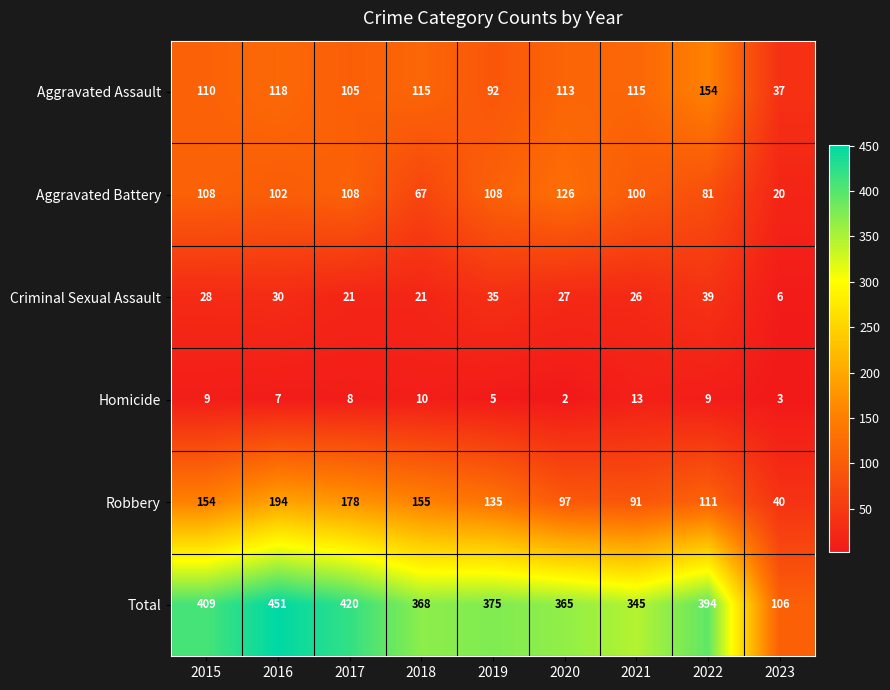

What is the sum of all Robbery values?

1155